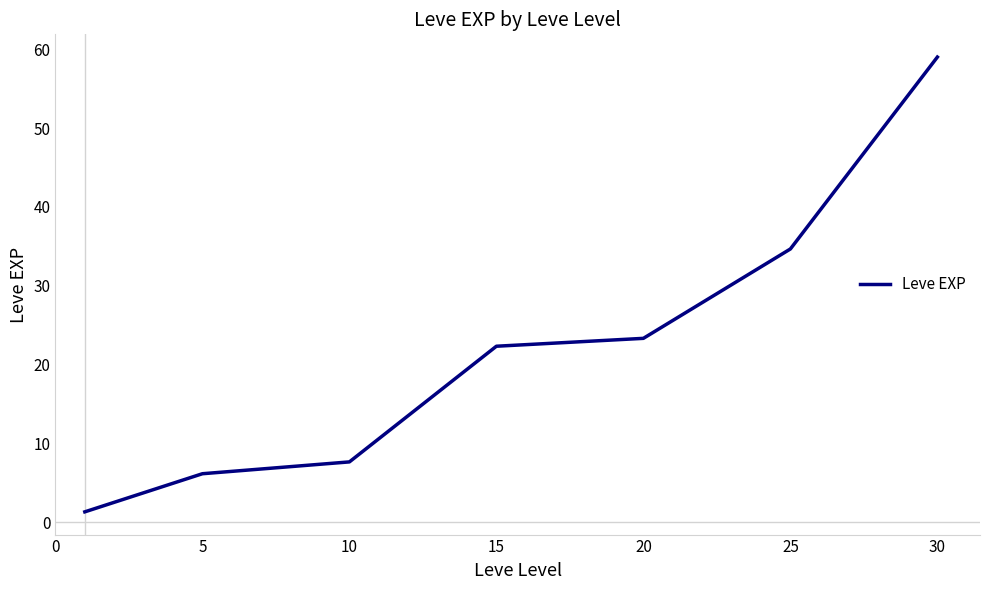

What is the maximum value shown in the chart?

59.0